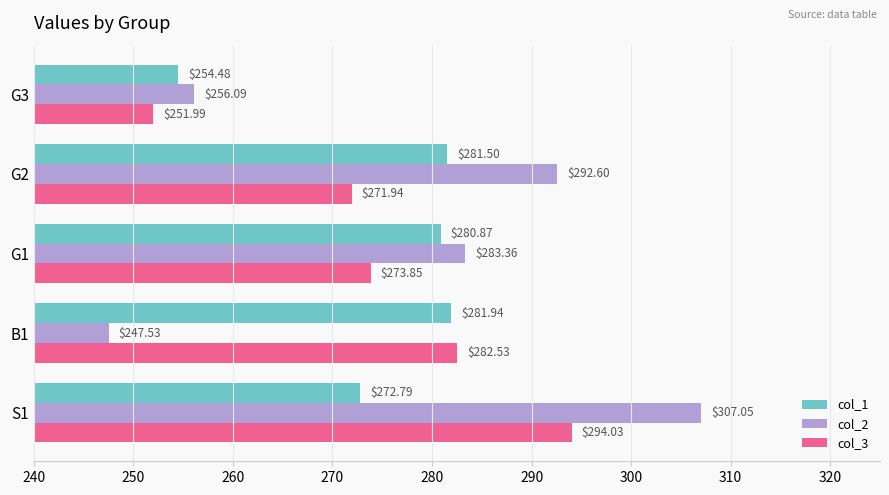

What is the average value of the col_2 series?

277.3